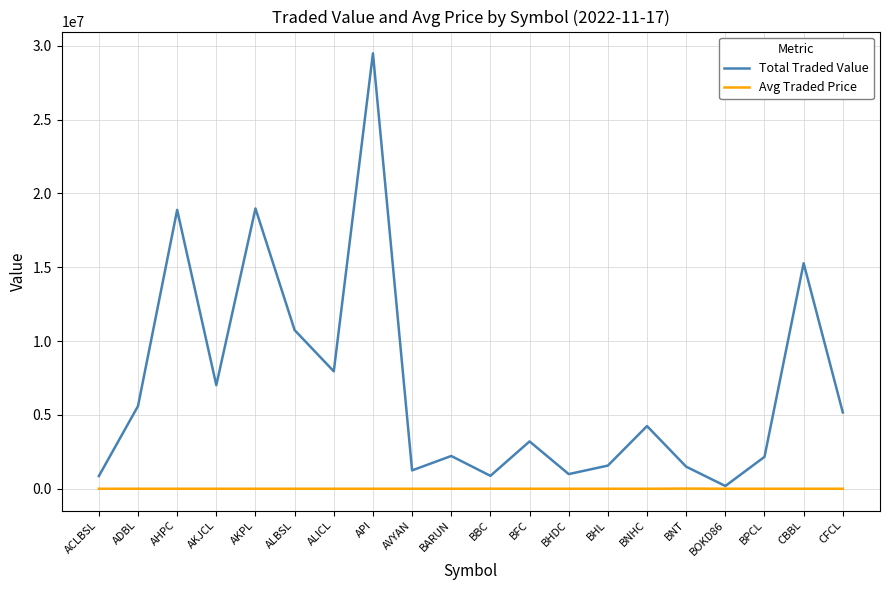

Which series has the widest spread of values?

Total Traded Value